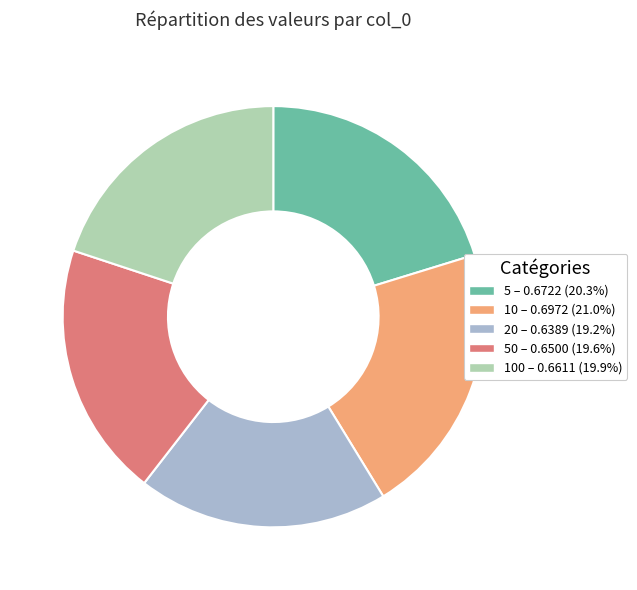

Is there any slice that represents more than half of the pie?

No